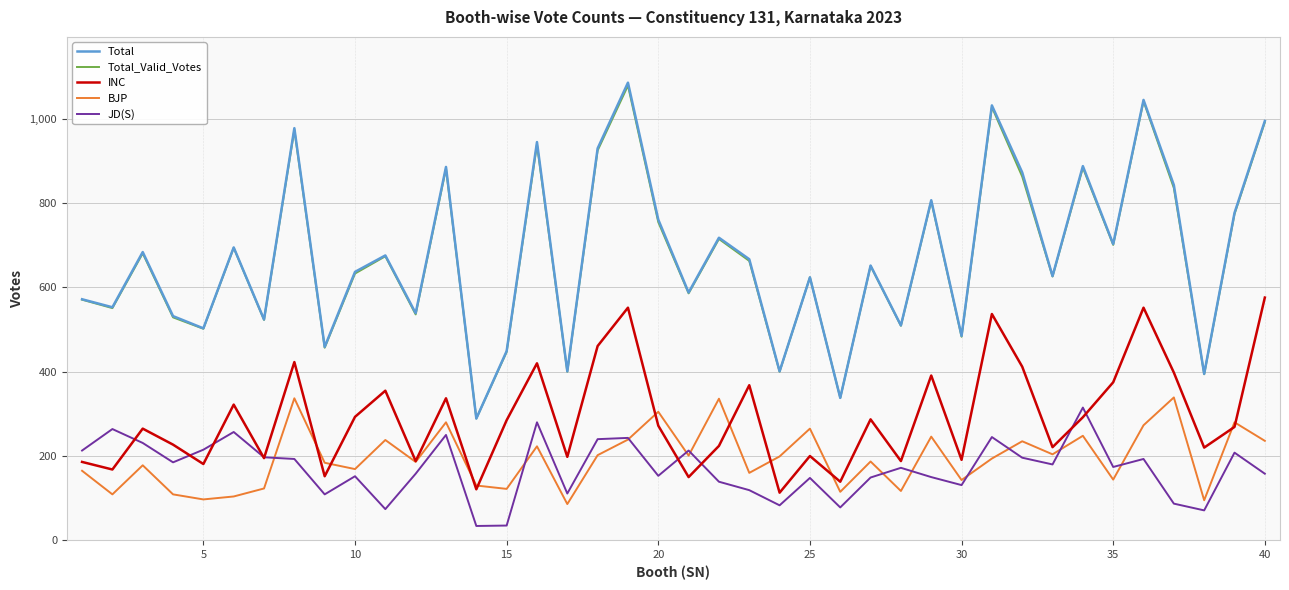

What are all the series names shown in the legend?

Total, Total_Valid_Votes, INC, BJP, JD(S)